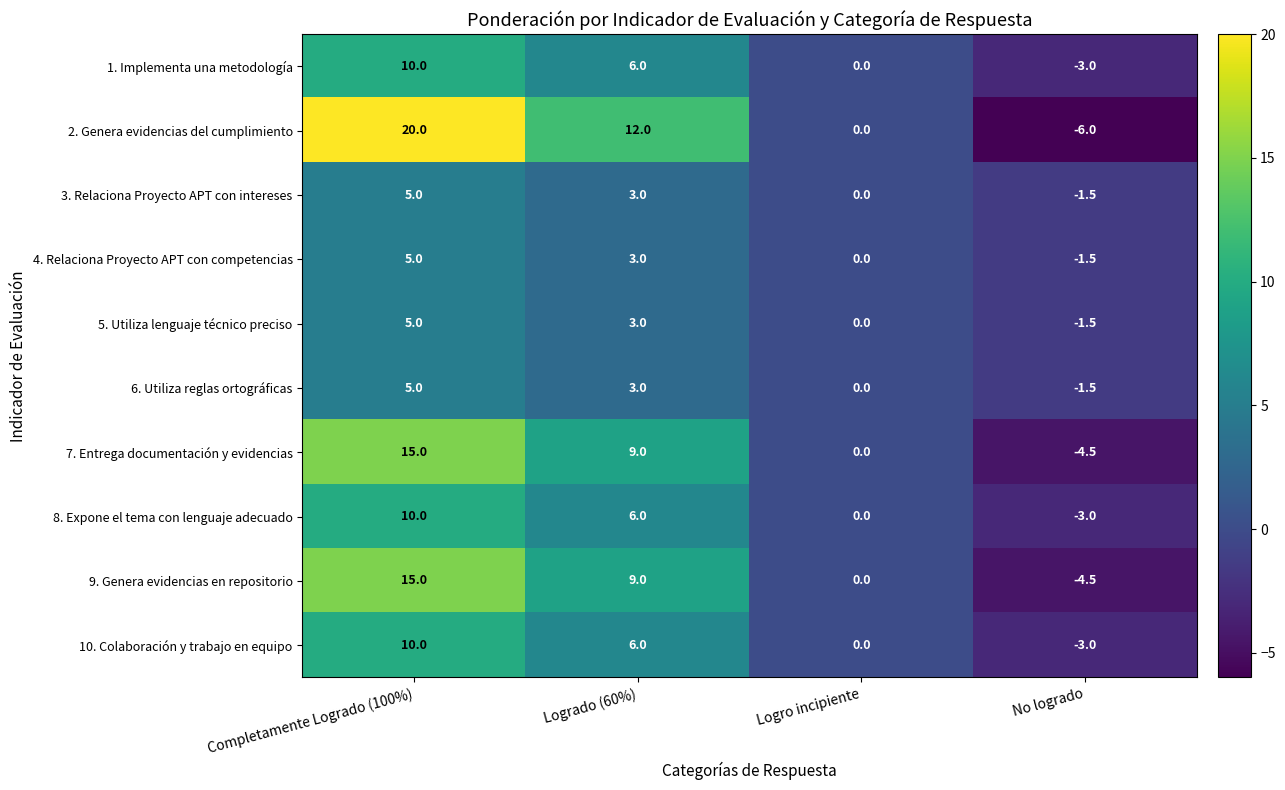

What is the difference between the 8. Expone el tema con lenguaje adecuado values at Completamente Logrado (100%) and No logrado?

13.0